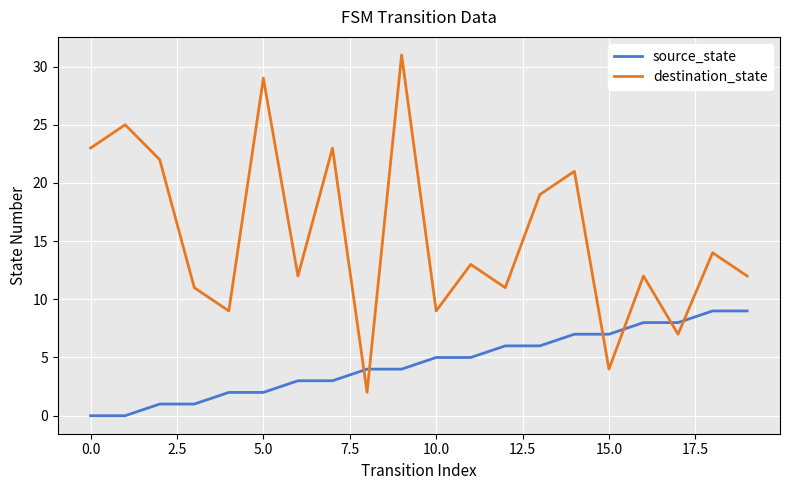

Which series ends up on top after the final intersection of destination_state and source_state?

destination_state